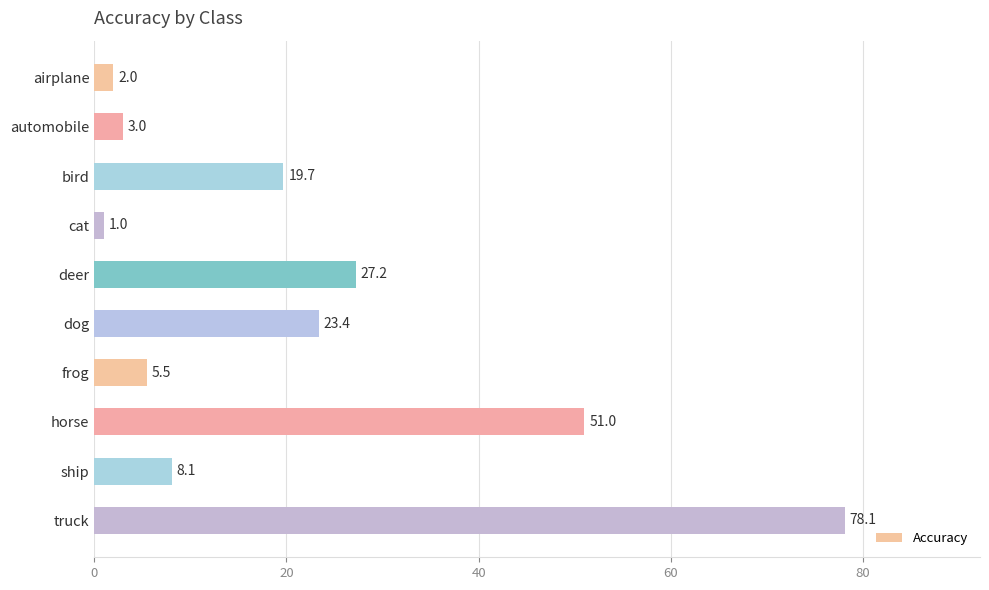

What is the approximate value at horse?

51.0